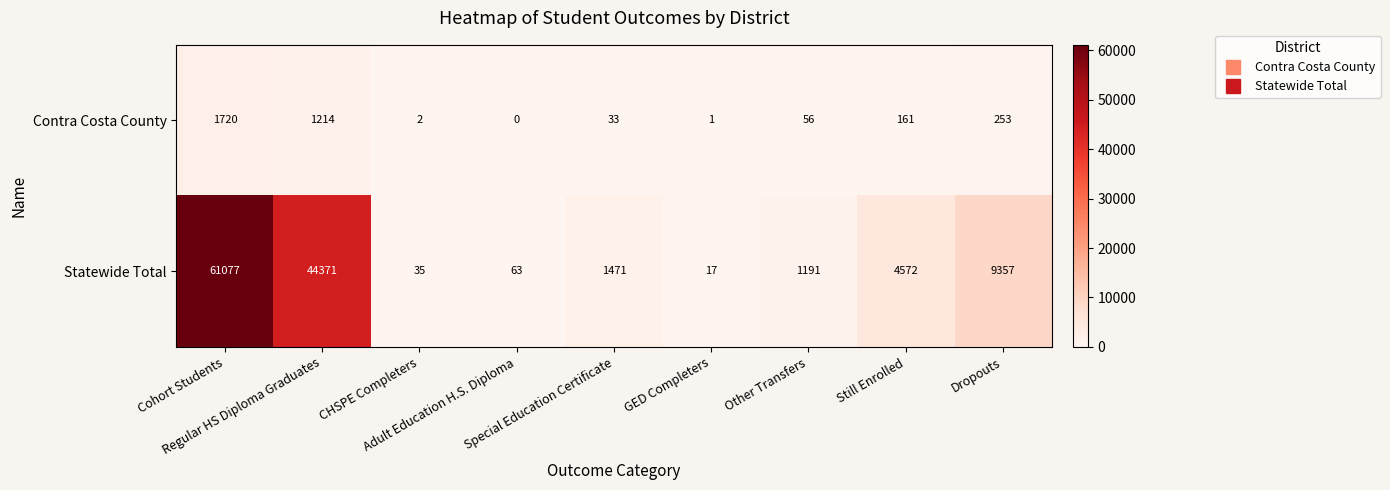

Rank the series at GED Completers from lowest to highest value.

Contra Costa County, Statewide Total